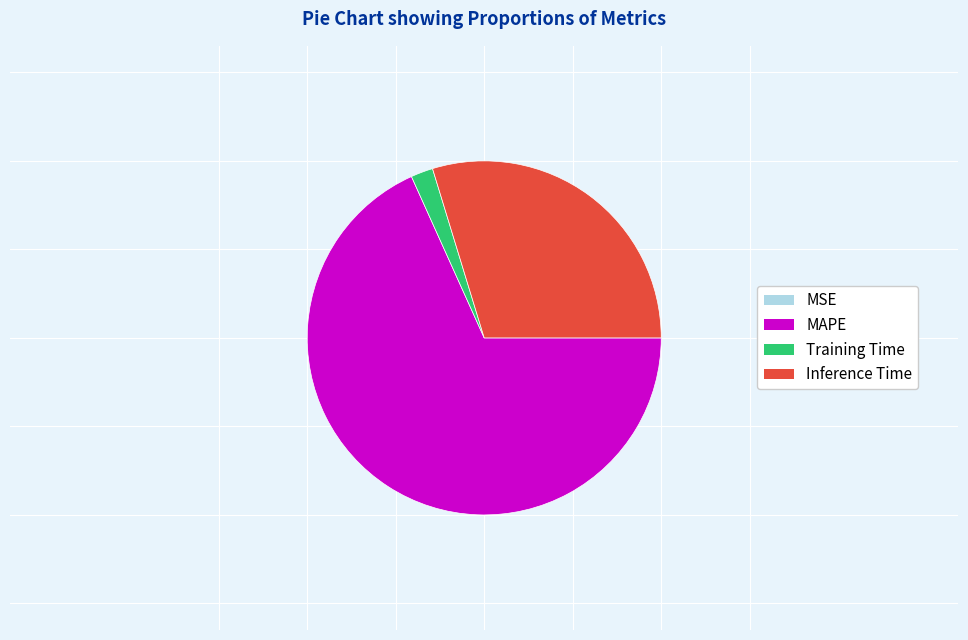

What is the majority slice?

MAPE